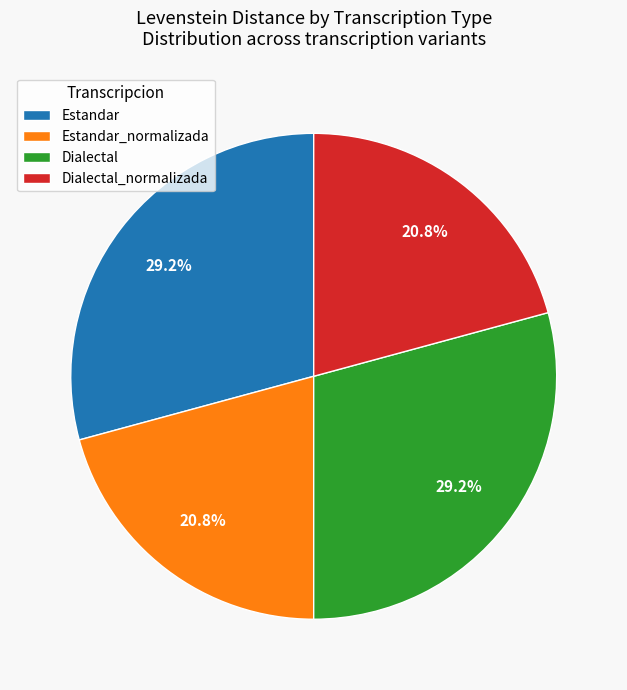

How much of the chart is everything except Estandar?

70.8%